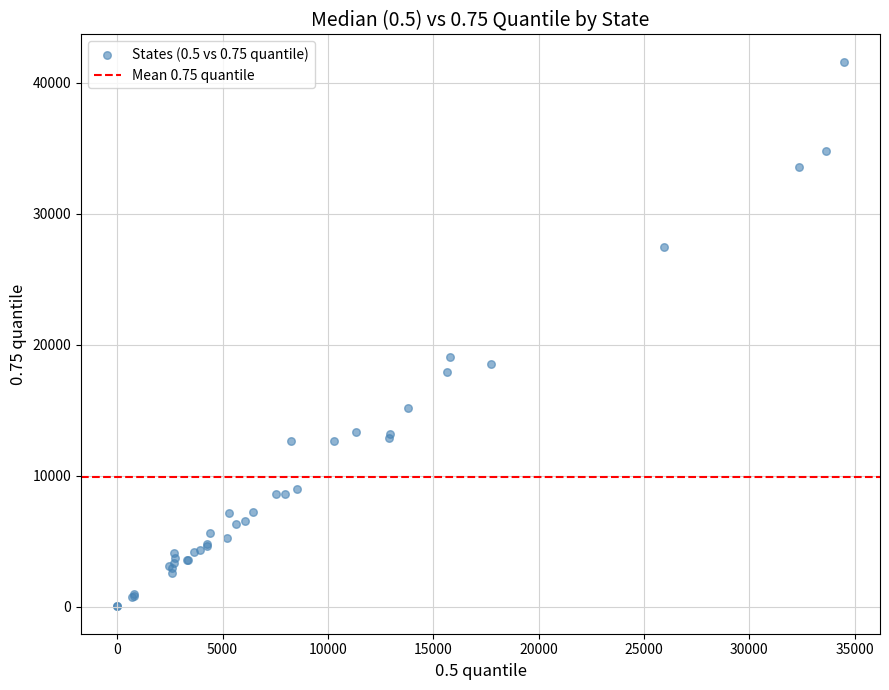

What Y value in the scatter plot is closest to 20805?

19090